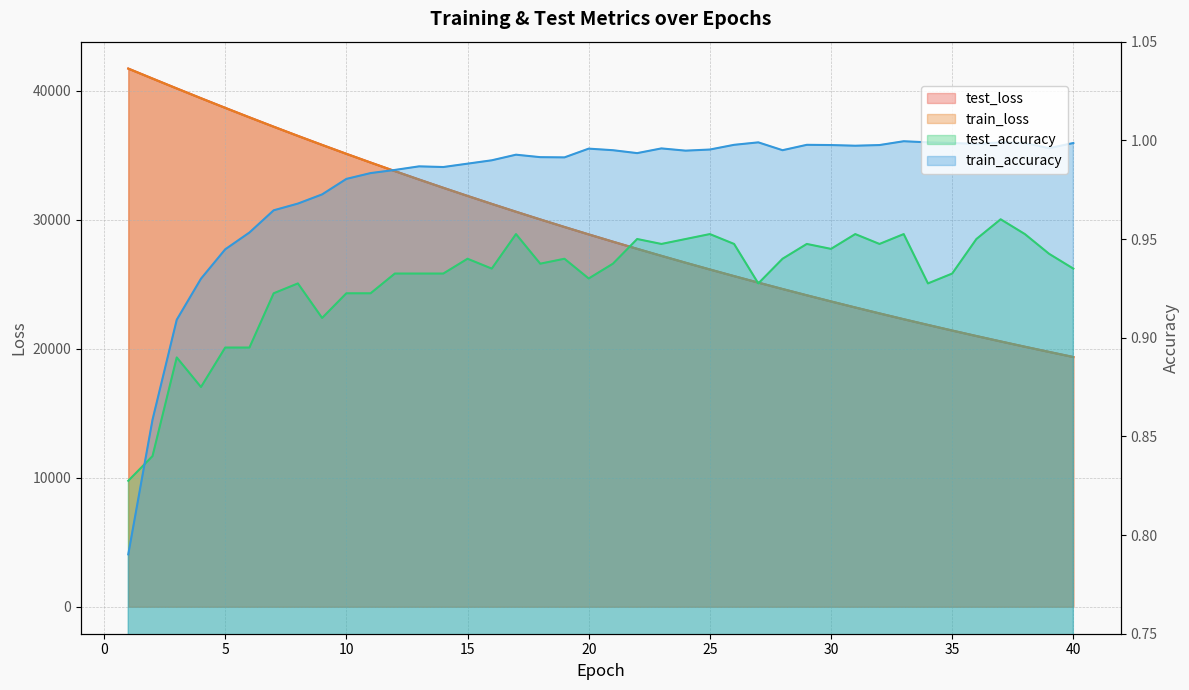

The value of train_accuracy at 7 is 1.5. True or false?

False